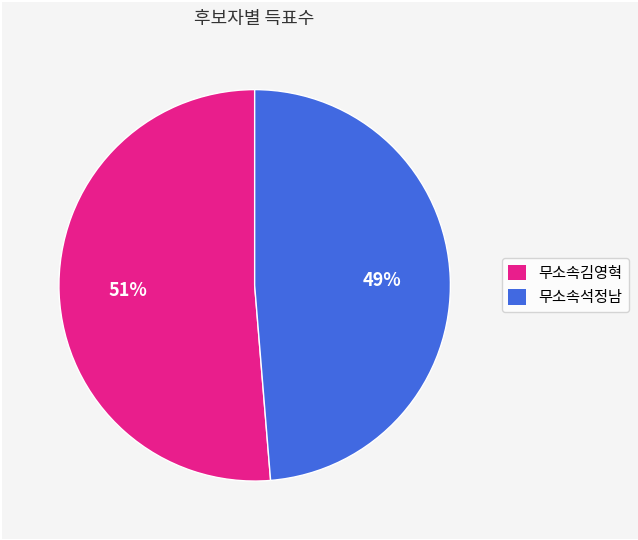

Is it true that 무소속석정남 is 49% of the pie?

True